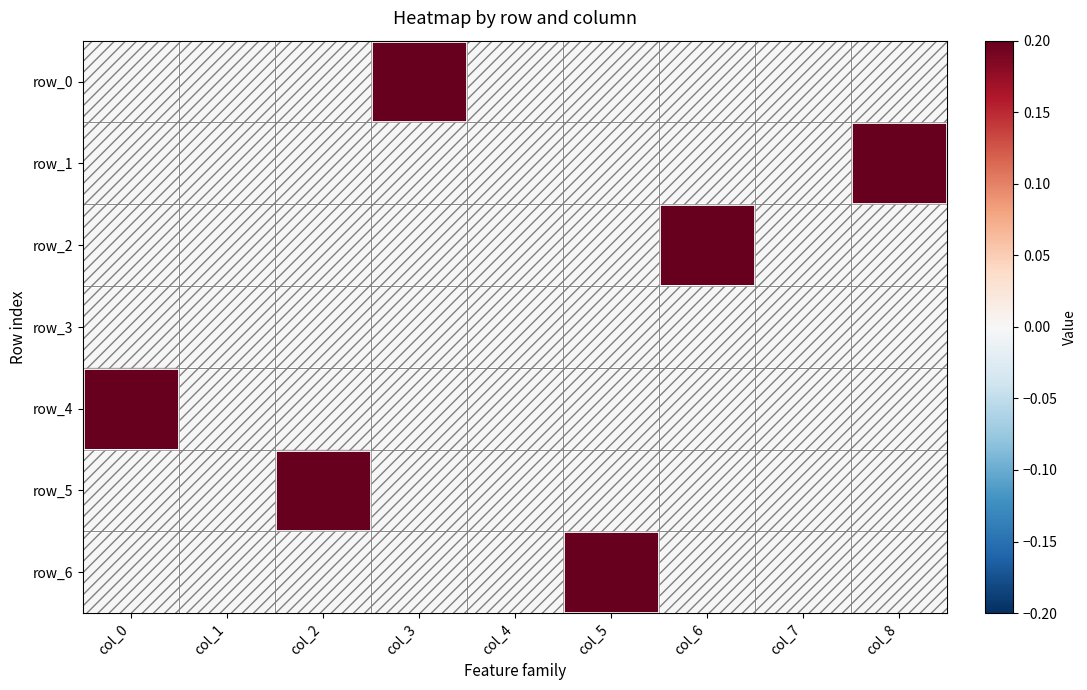

Which category has the lowest value in the row_6 series?

col_0